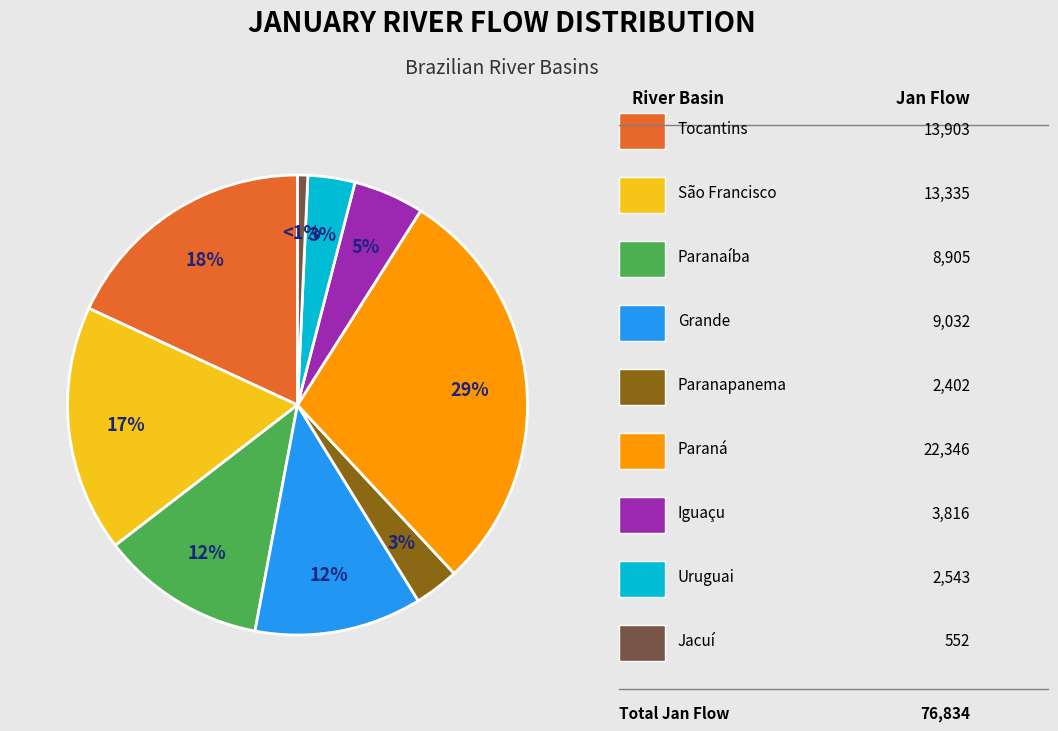

To the nearest percent, what is the difference between the largest and smallest slice percentages?

28%